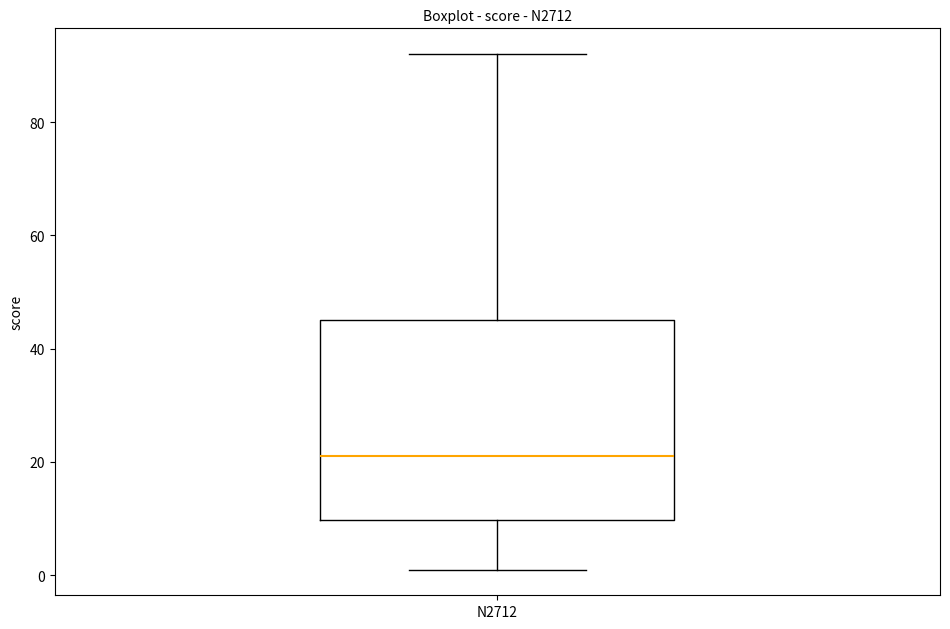

Transcribe this box plot: give where the median line is, the range the box spans, and where the two whiskers end, as read against the y-axis. The values are not printed on the chart, so give them approximately, as read against the axis.

median 22, box 10 to 46, whiskers 2 to 92